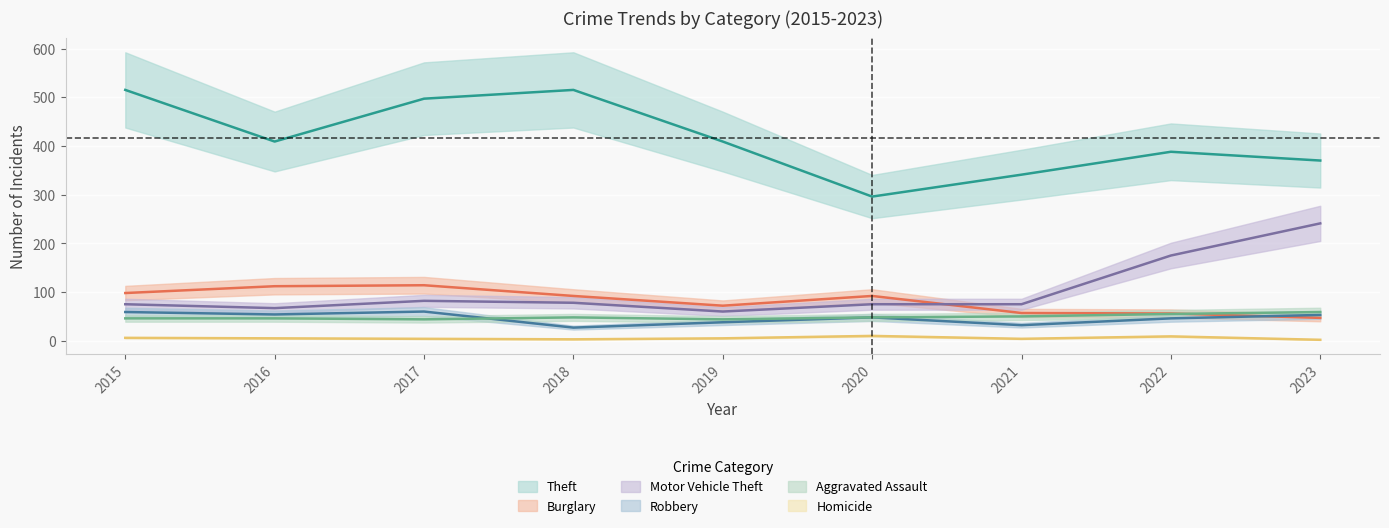

What is the sum of the Homicide values at 2022 and 2015?

15